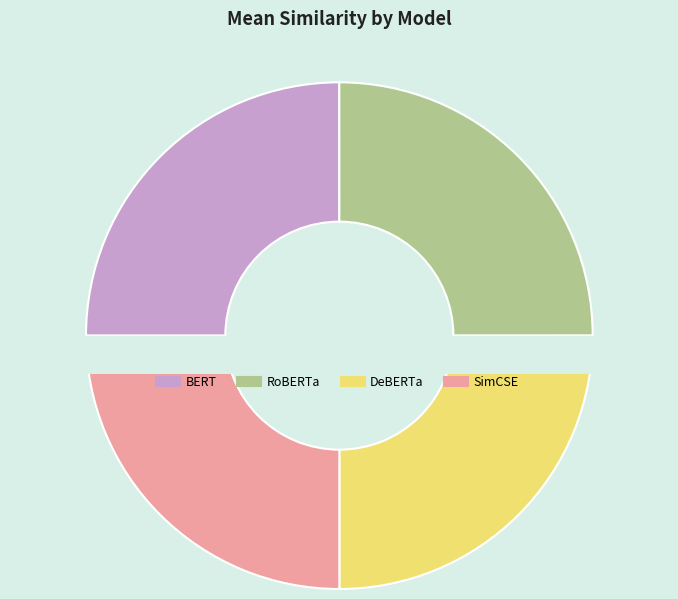

True or false: DeBERTa accounts for 25% of the total.

True